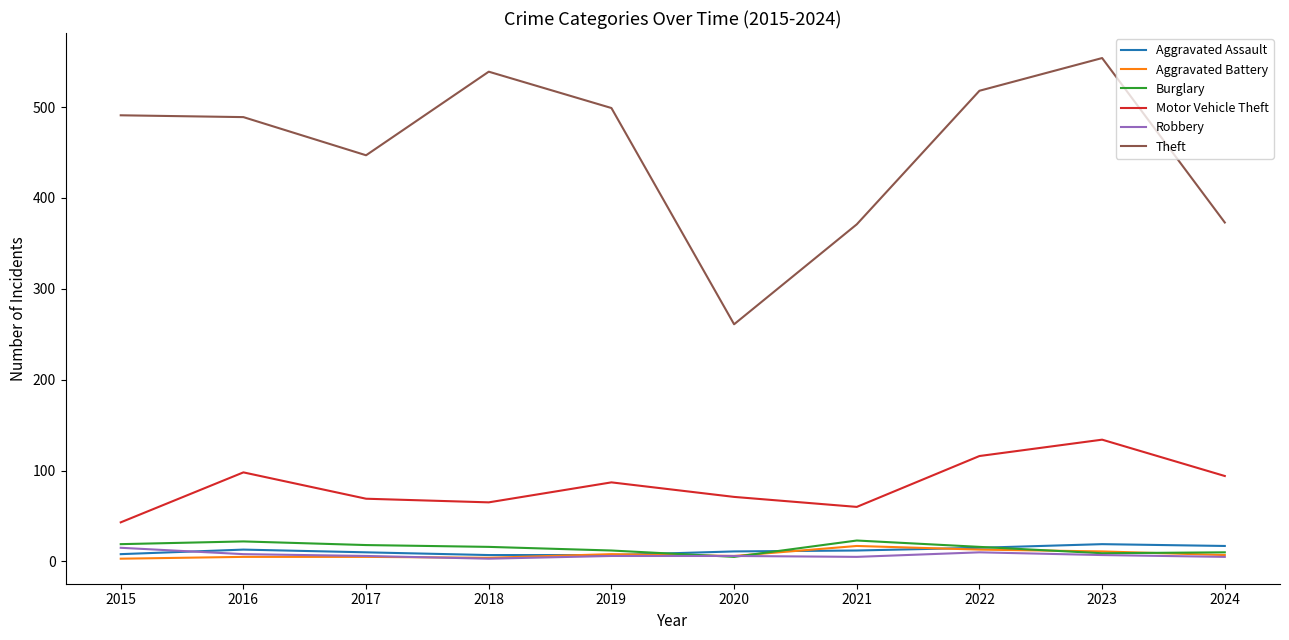

Is the value of Aggravated Assault at 2019 greater than the value of Motor Vehicle Theft at 2024?

No